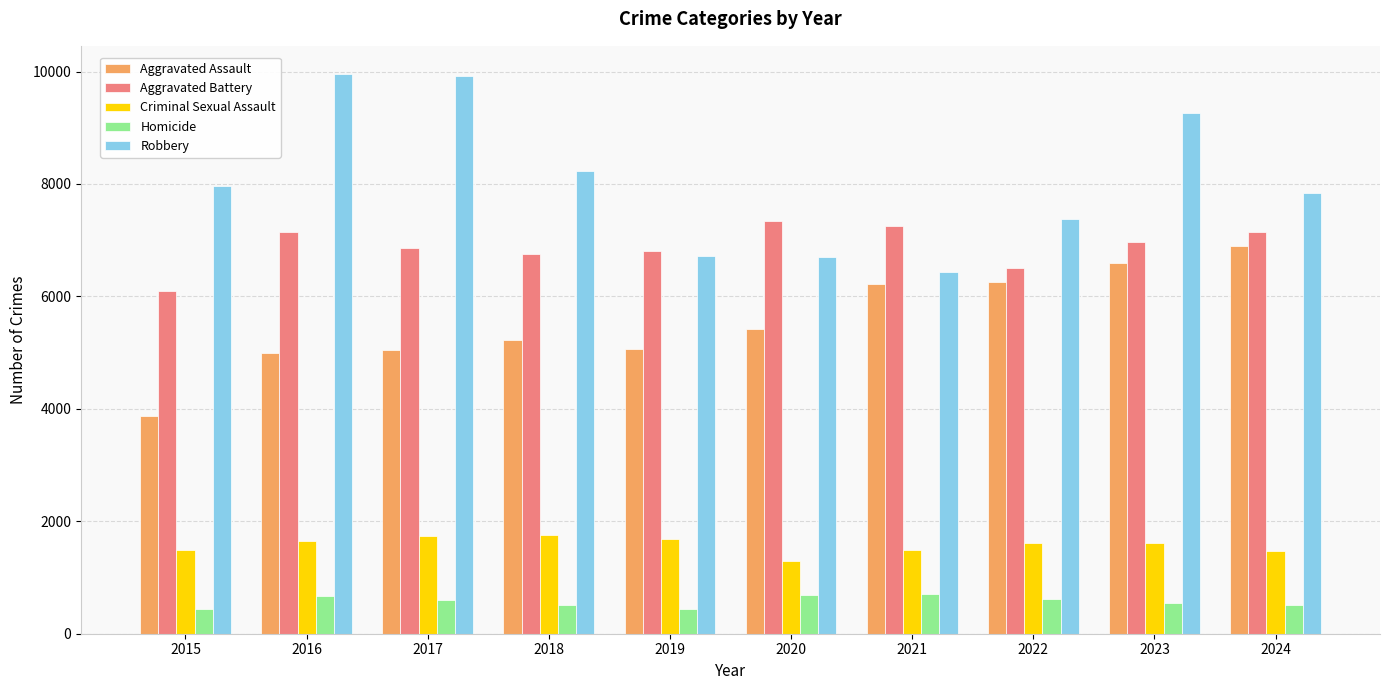

Which category has the lowest value in the Robbery series?

2021